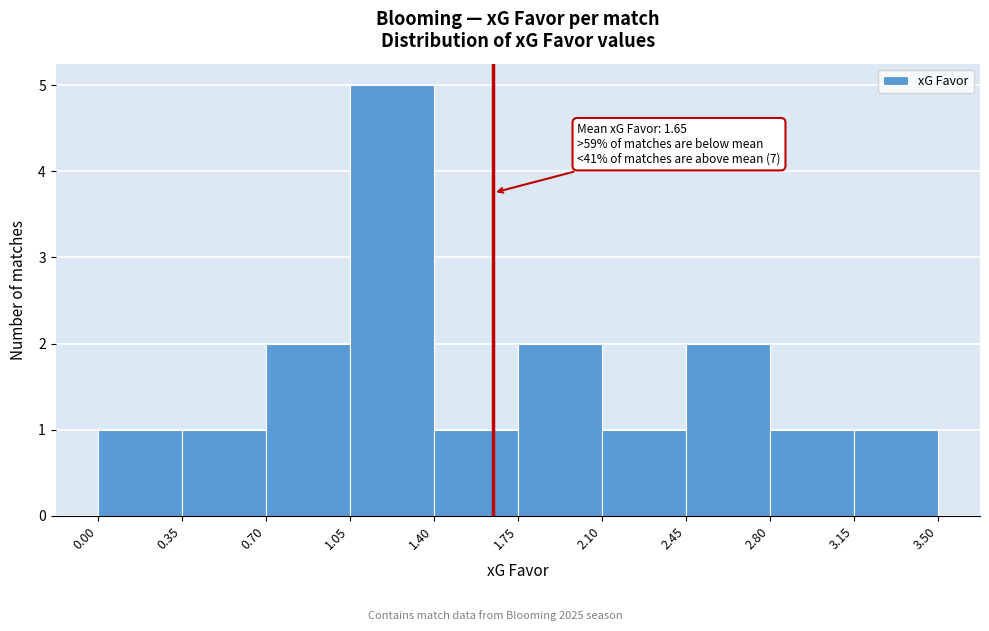

Over which range of the x-axis is the bar tallest?

1.05 to 1.40